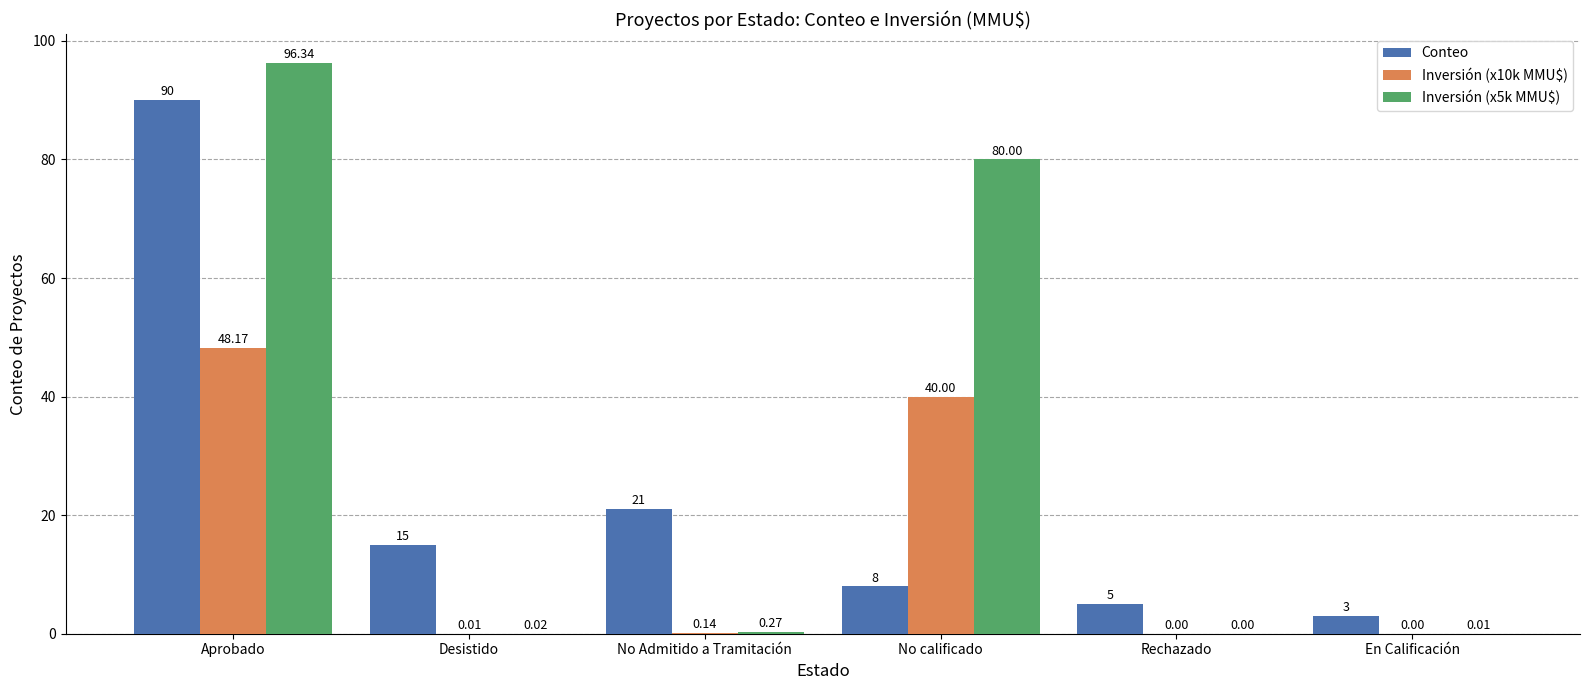

Which series has the largest total across all categories?

Inversión (x5k MMU$)